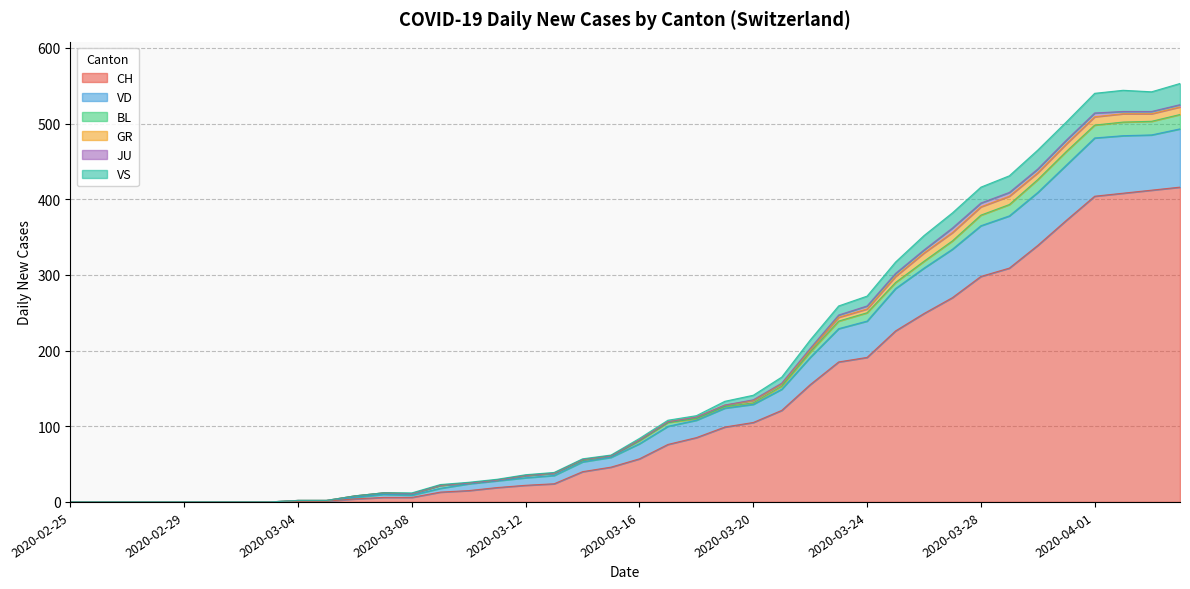

How many data points in VS are above 84?

19